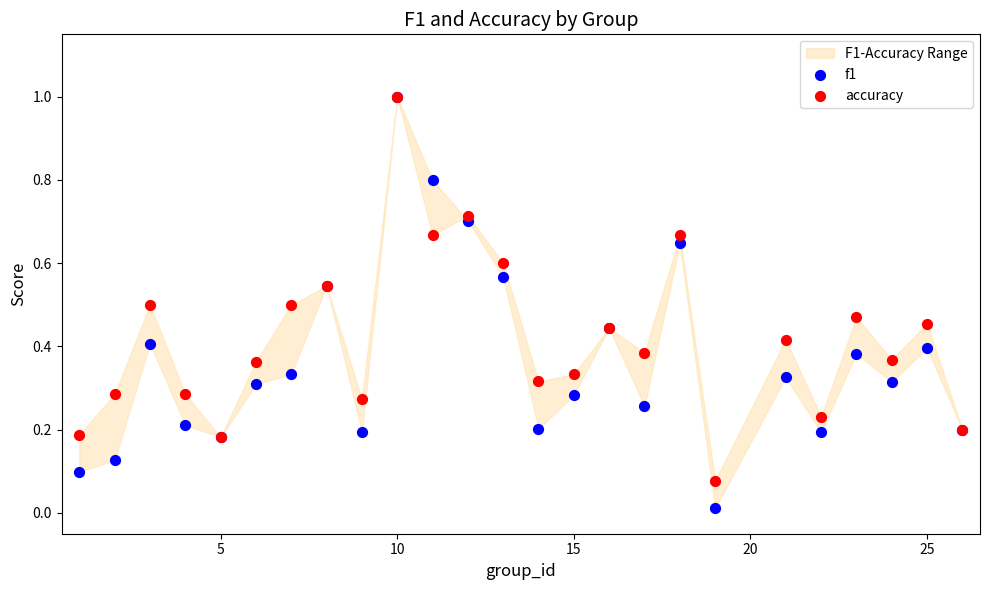

Which series contains the lowest Y value?

f1